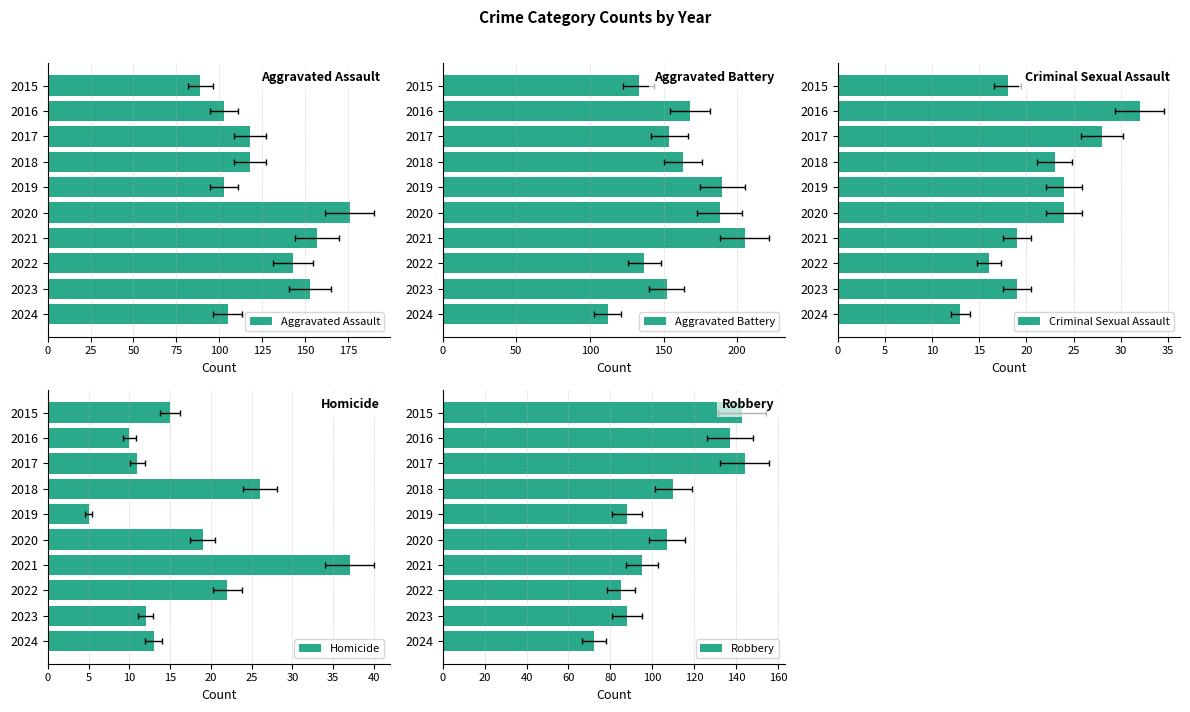

True or false: Aggravated Assault has a value of 138 at 2019.

False